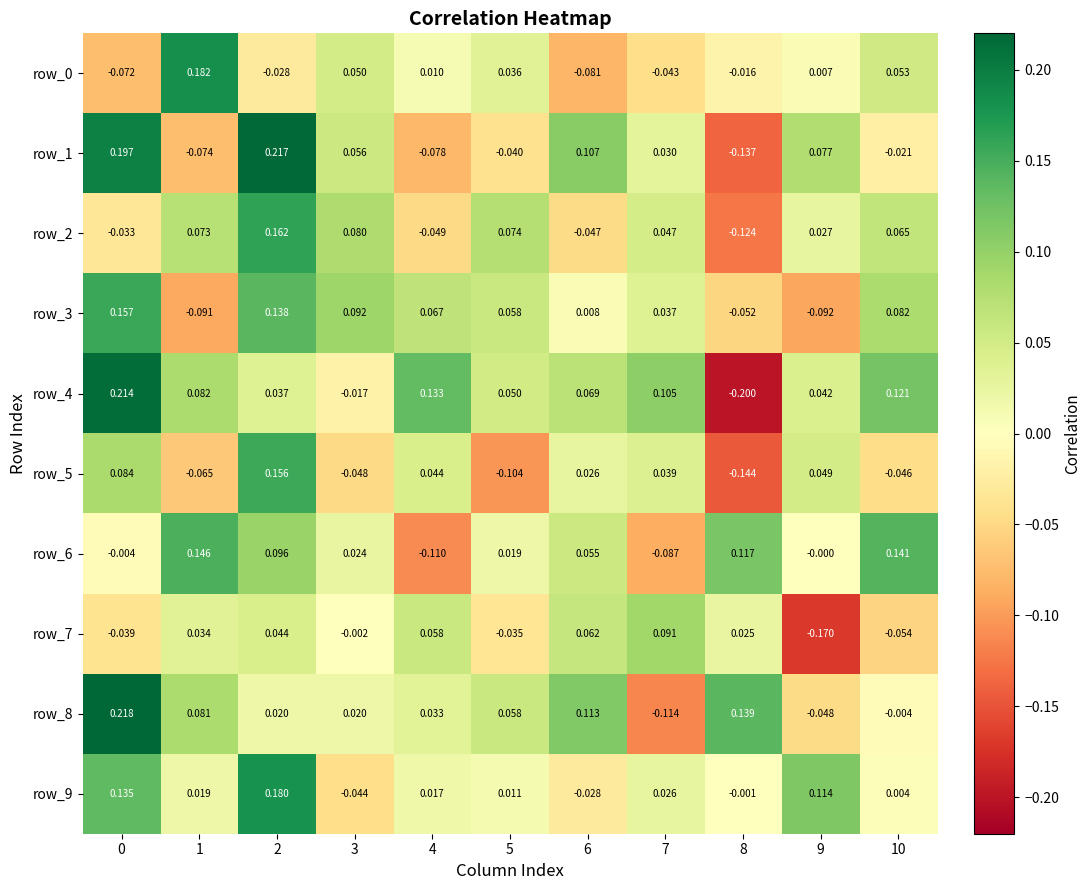

At how many categories does at least one series exceed 0?

11